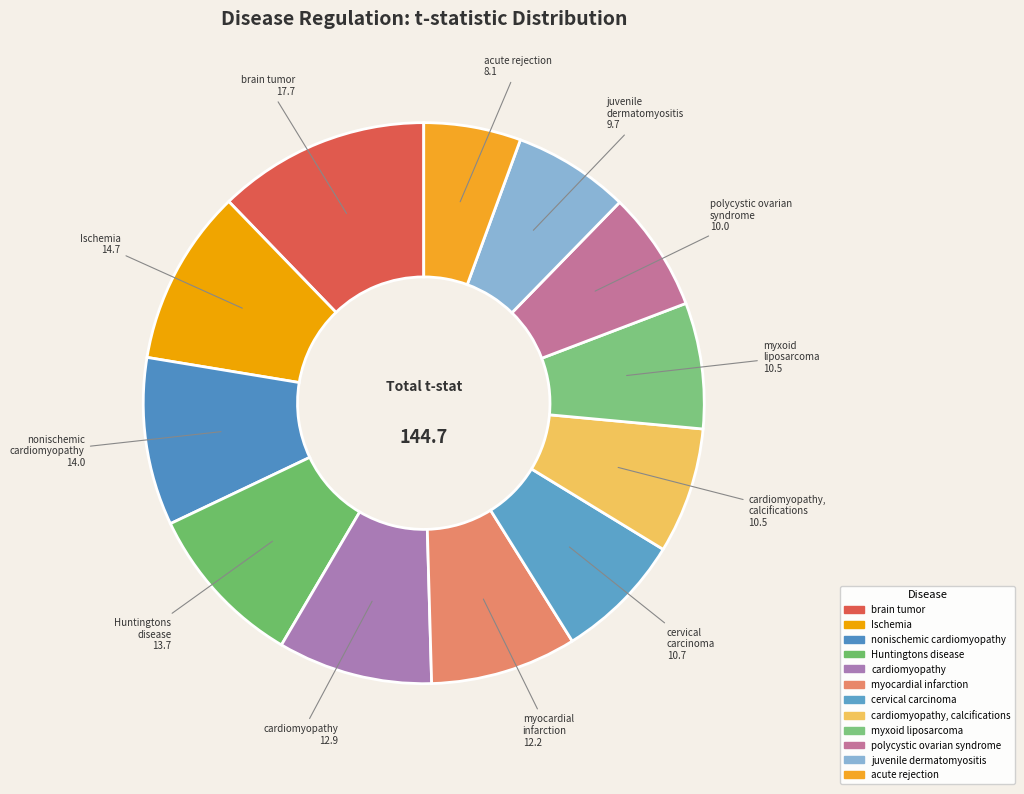

Count the number of slices in the pie.

12